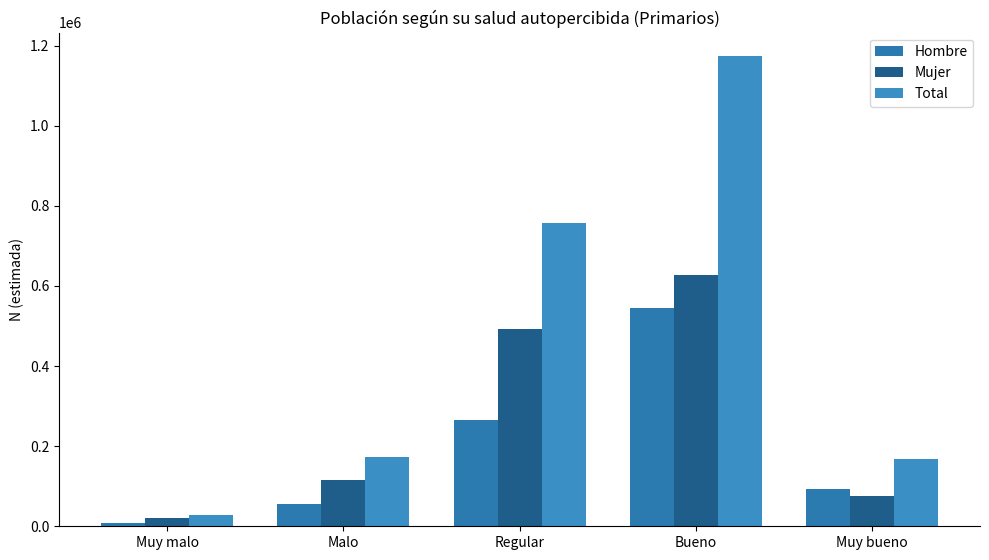

Count the number of categories in the chart.

5